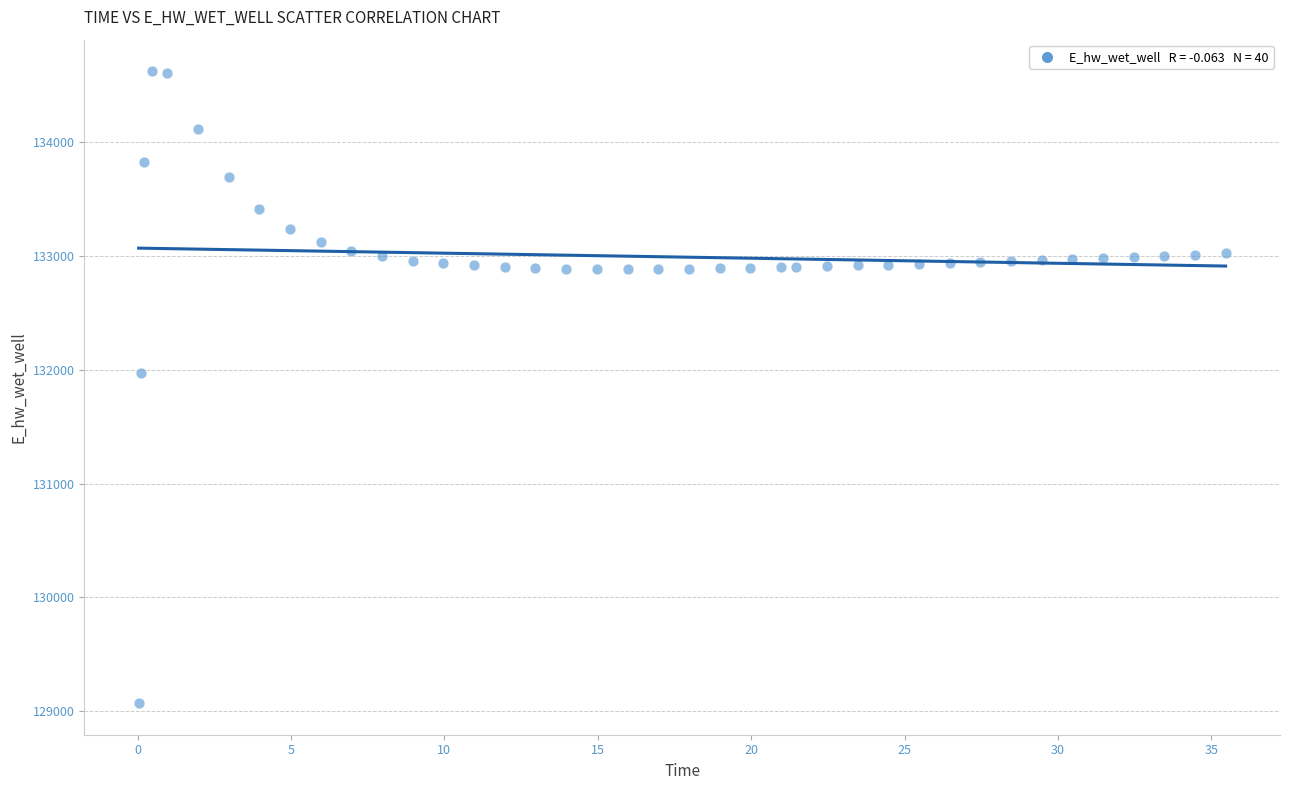

What is the range of X values (max minus min)?

35.4